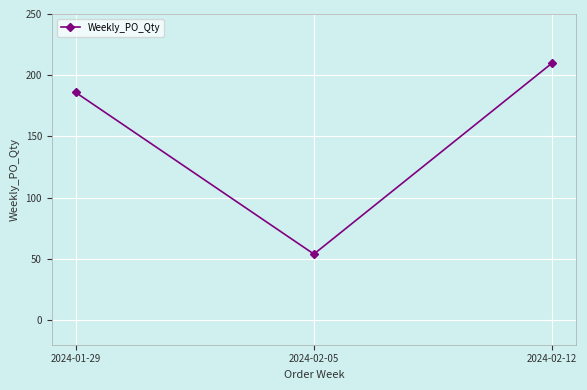

Approximately how many times larger is the value at 2024-01-29 compared to 2024-02-05?

3.4